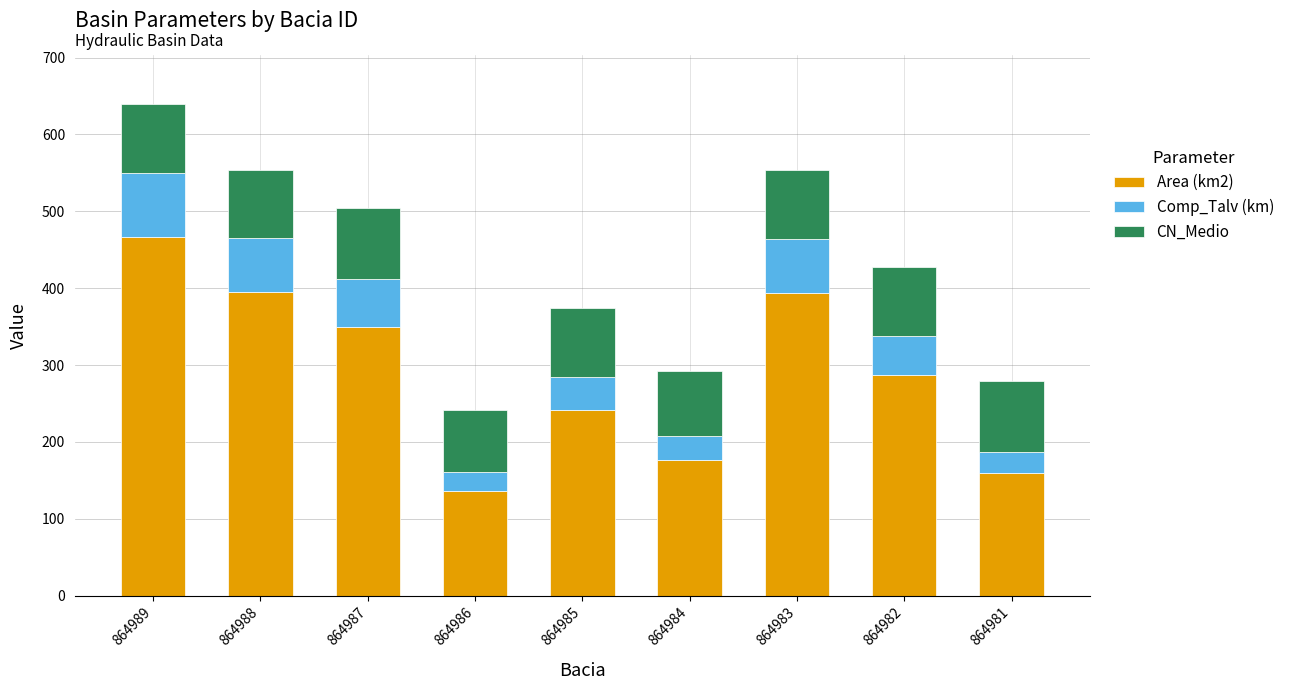

What is the value of the Area (km2) bar at the 2nd from the left?

394.9